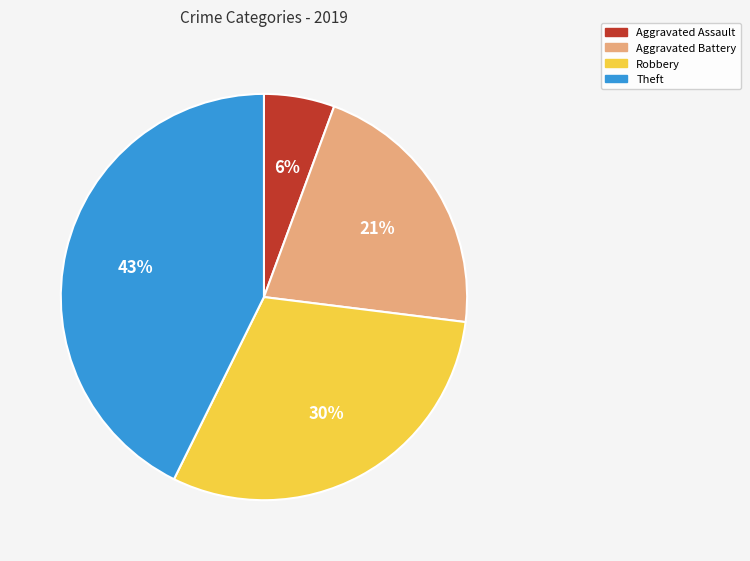

How many slices are in this pie chart?

4